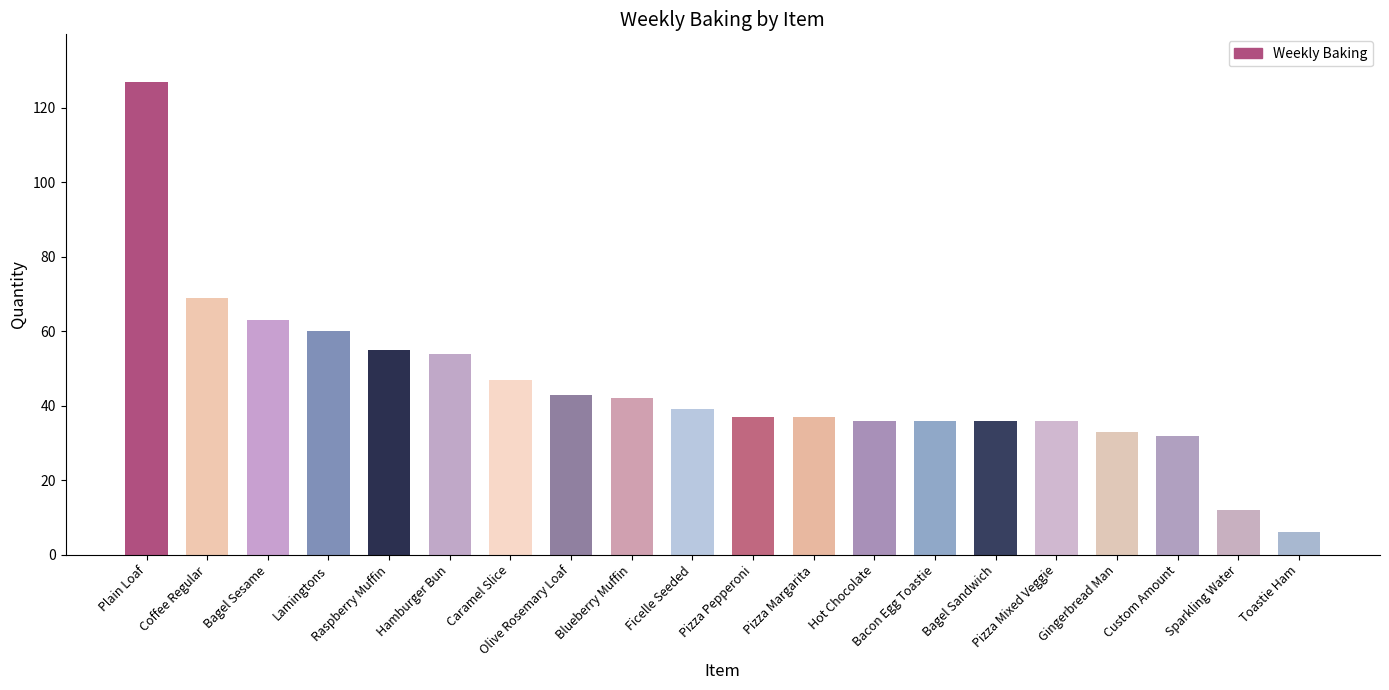

Reading left to right, what are all the values shown in this chart?

127	69	63	60	55	54	47	43	42	39	37	37	36	36	36	36	33	32	12	6